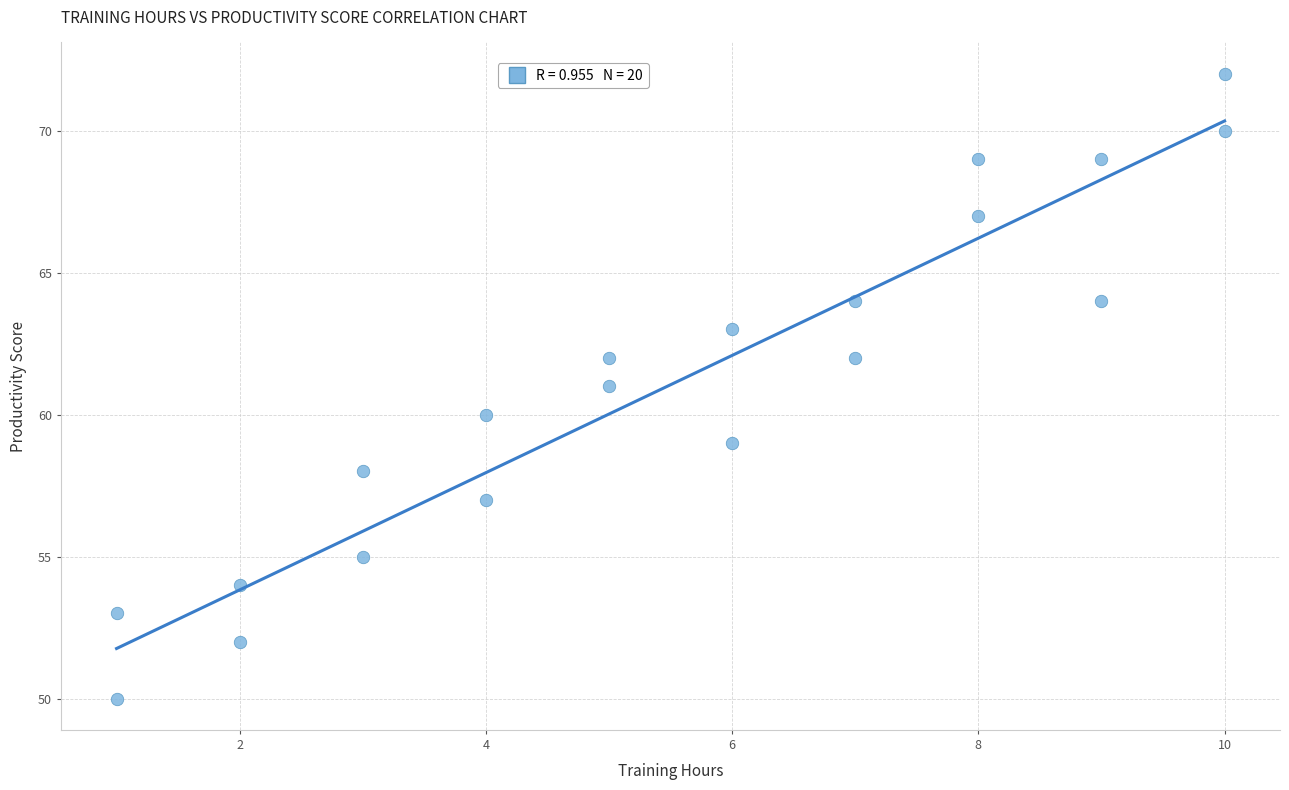

What is the range of Y values (max minus min)?

22